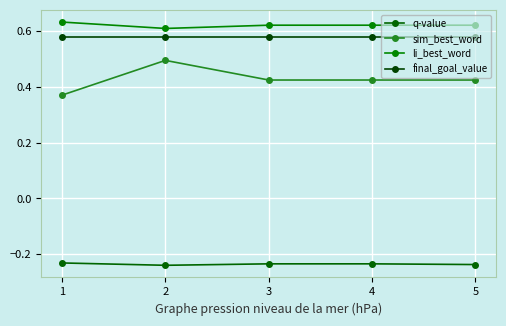

How many categories are shown in the chart?

5